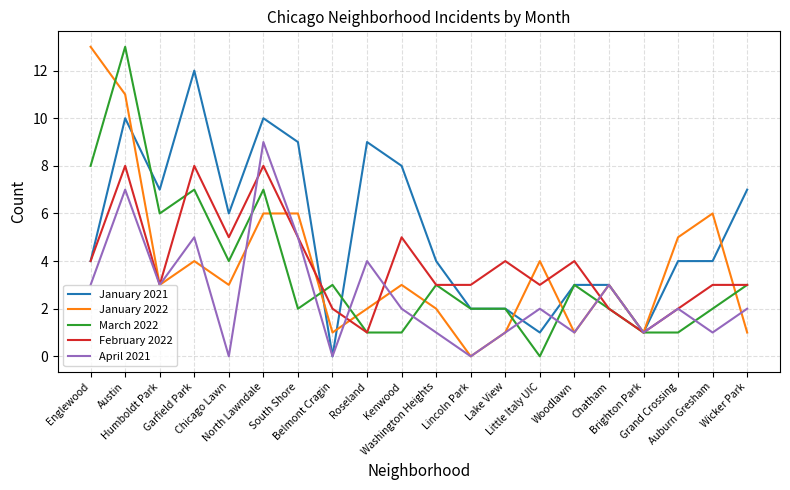

Where is March 2022 nearest to the value 6?

Humboldt Park